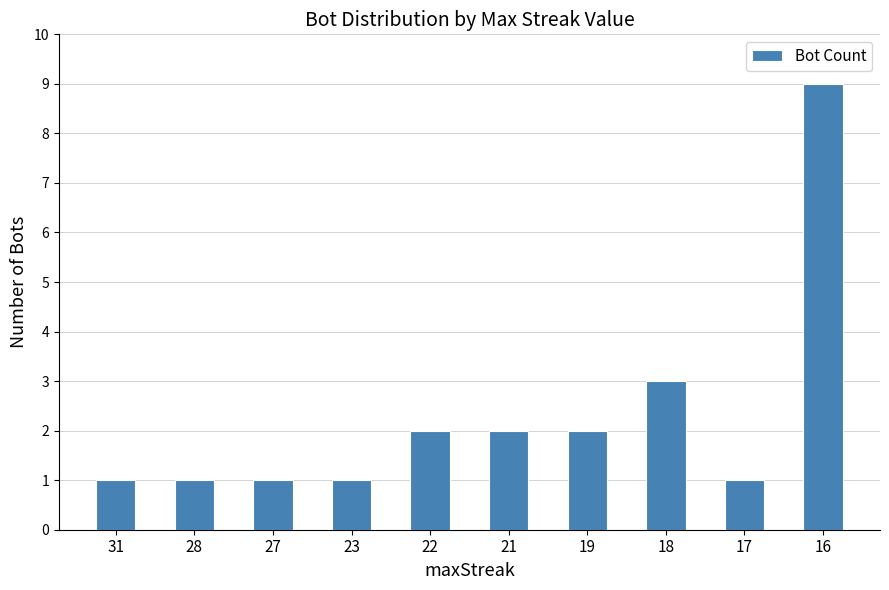

What is the difference between the values at 18 and 28?

2